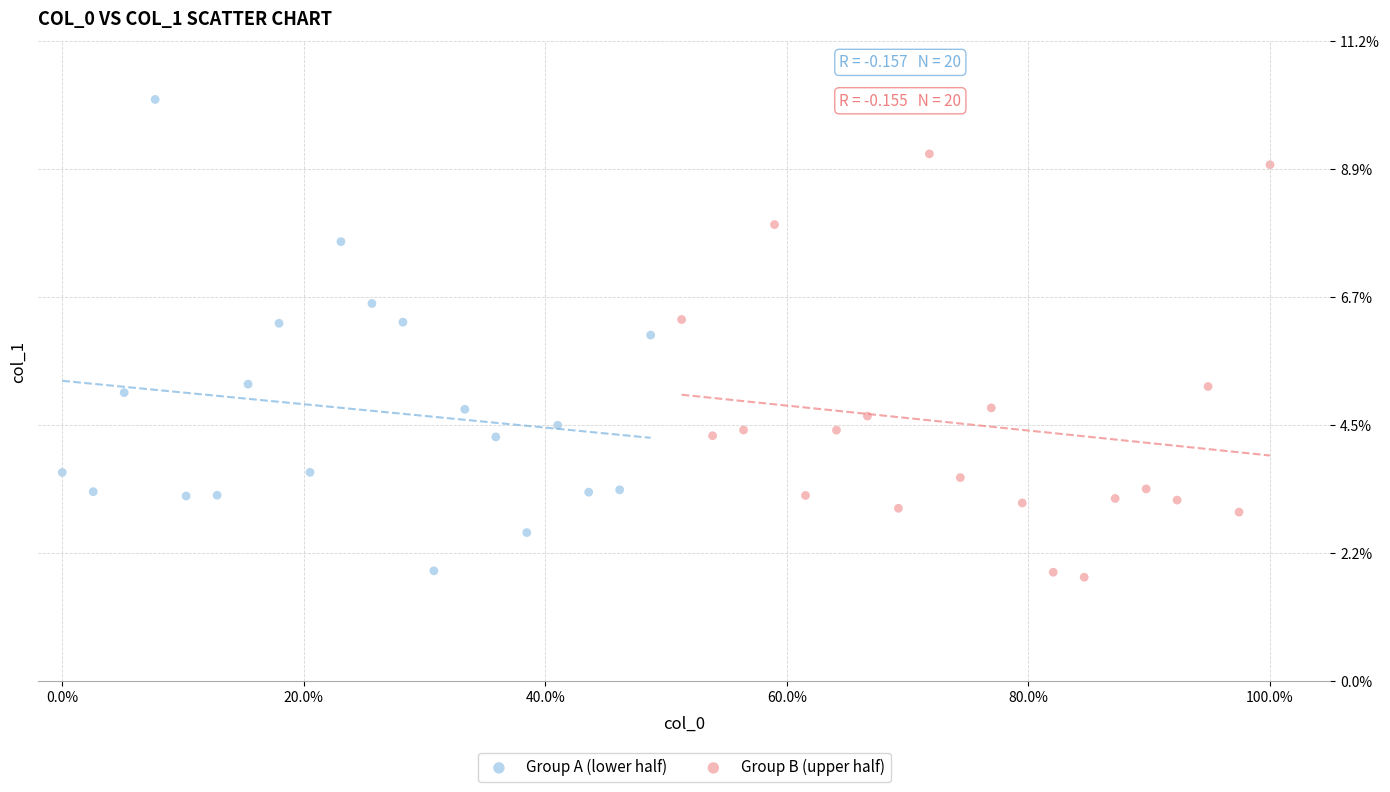

Which series has the largest Y range (max minus min)?

Group A (lower half)